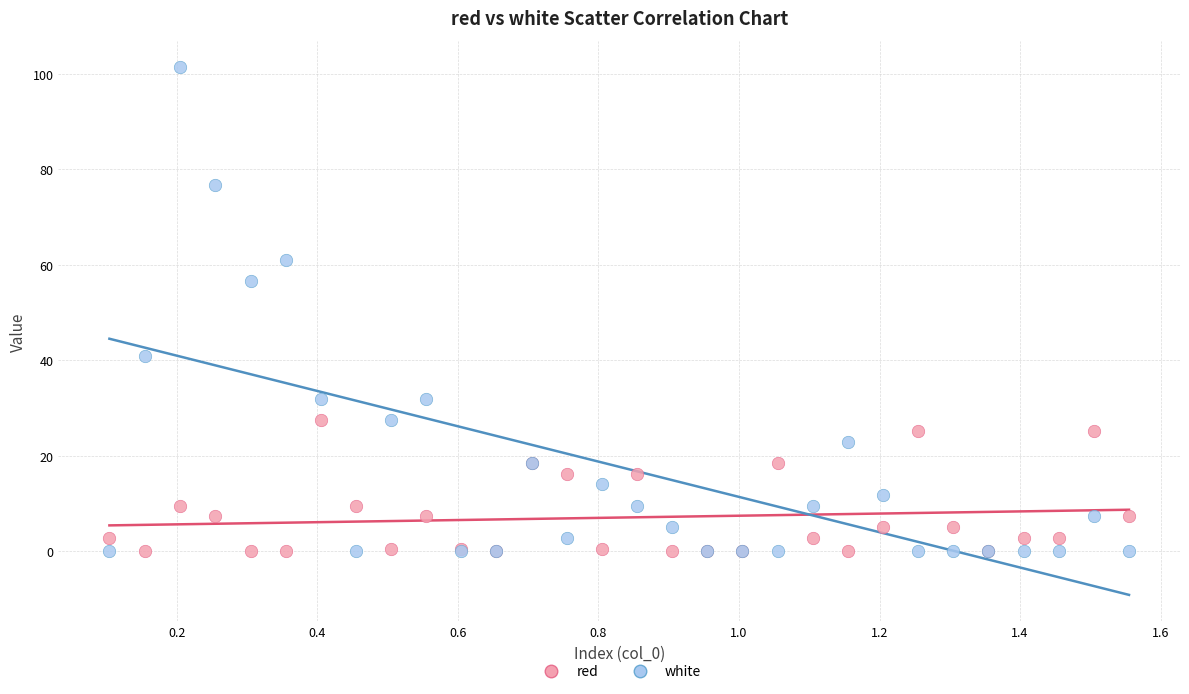

What is the X range (max minus min) for the scatter plot?

1.5